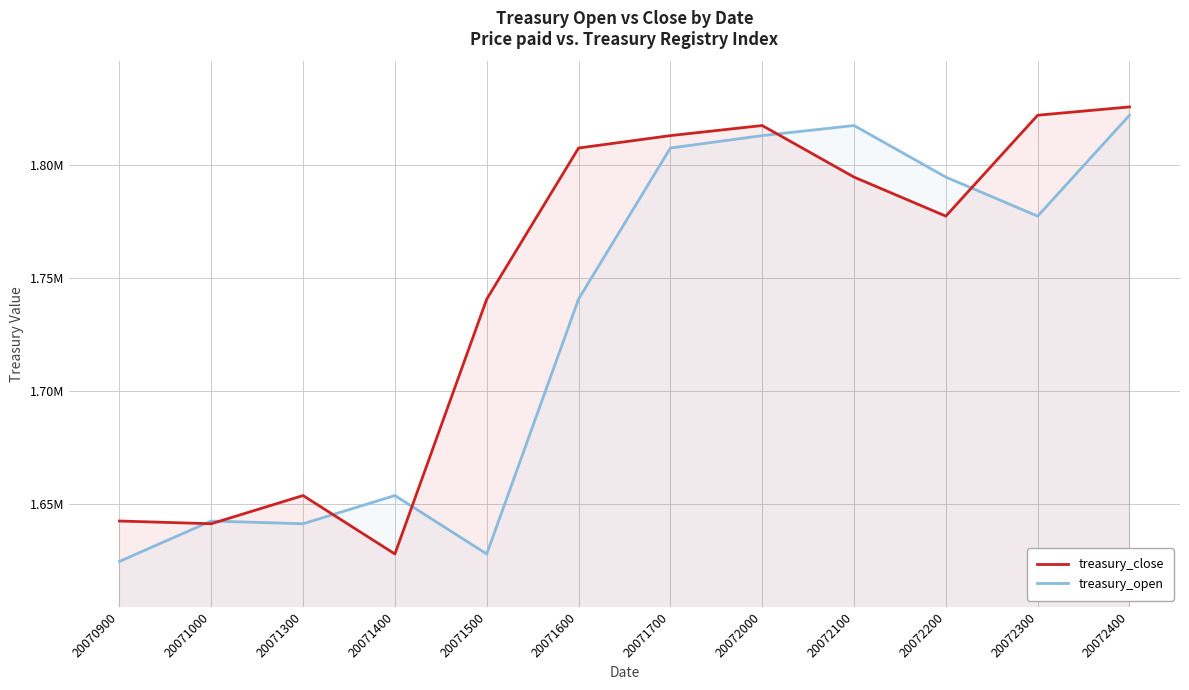

At how many categories does at least one series exceed 1773153?

7